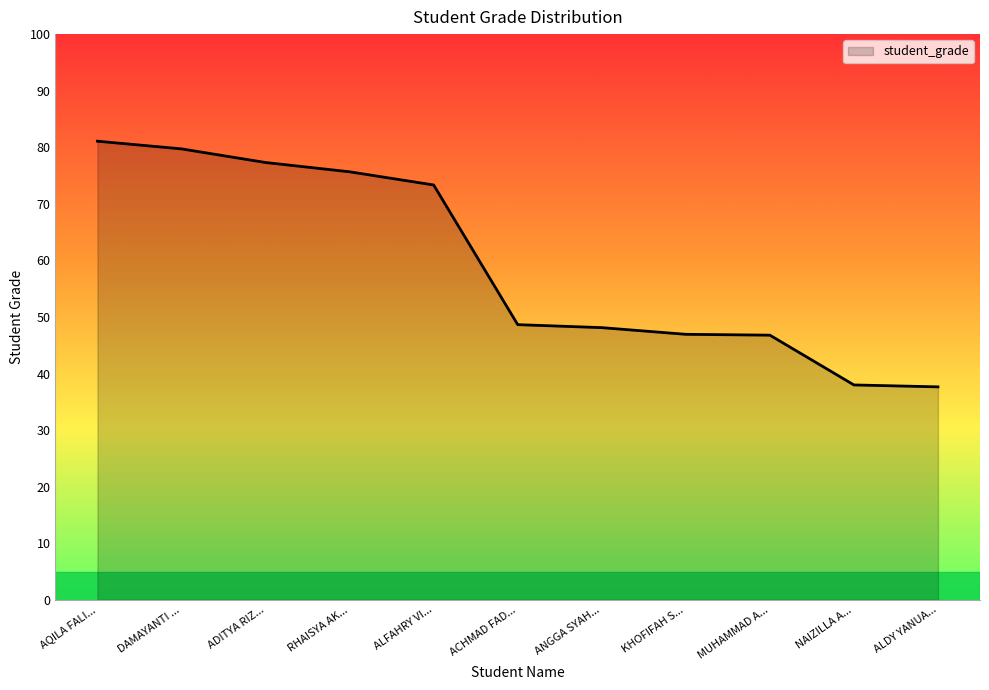

What is the smallest value displayed?

37.6